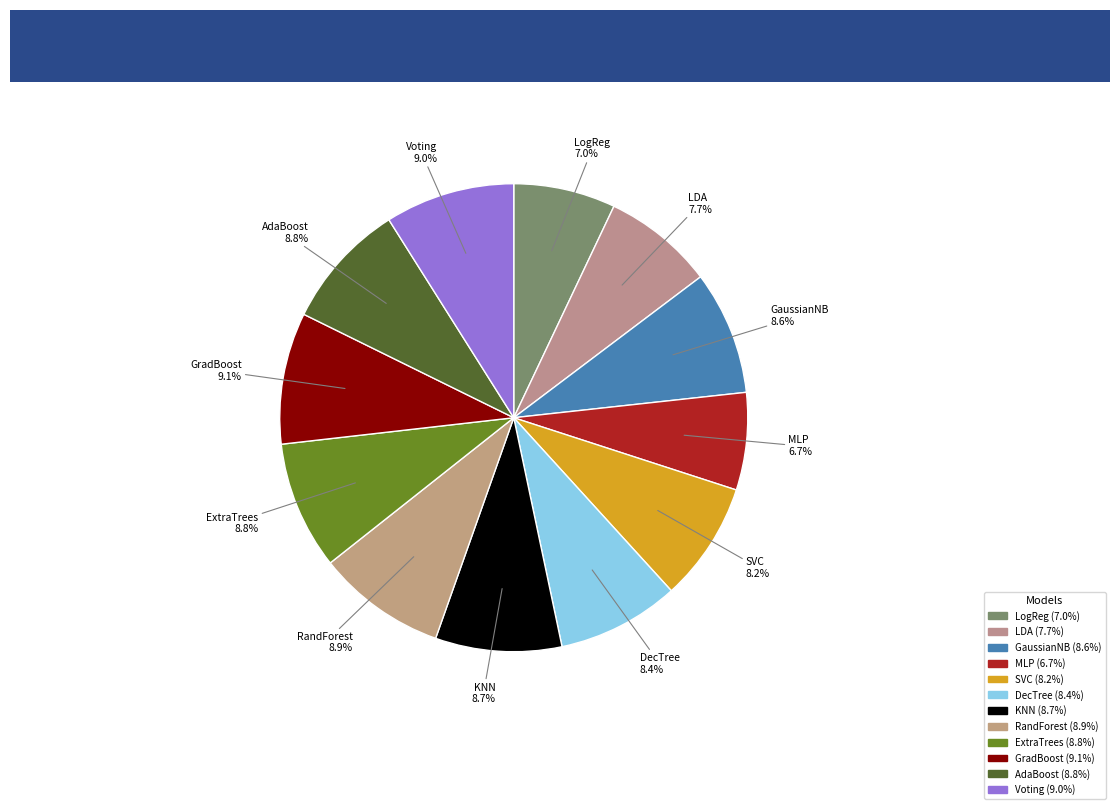

How many segments does this pie chart have?

12